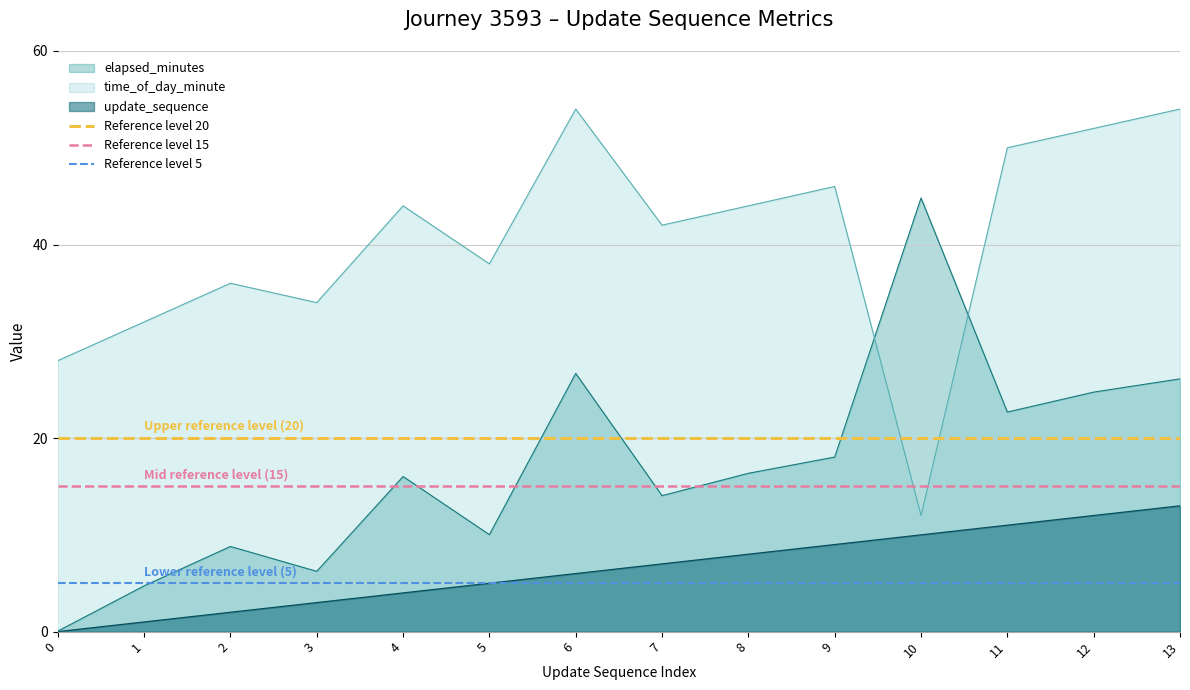

The value of Reference level 5 at 1 is 5. True or false?

True